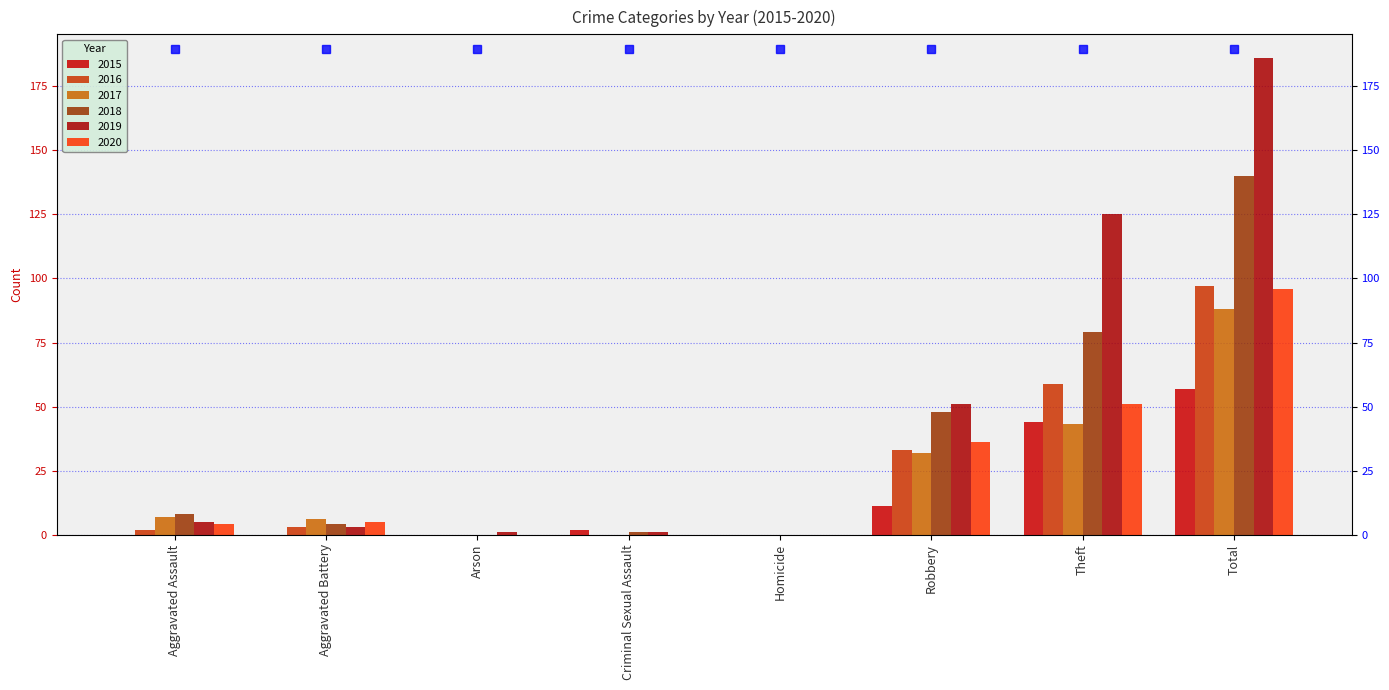

What is the difference between the second highest and second lowest values in the 2017 series?

43